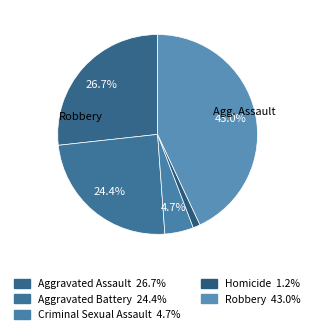

Count the number of slices in the pie.

5